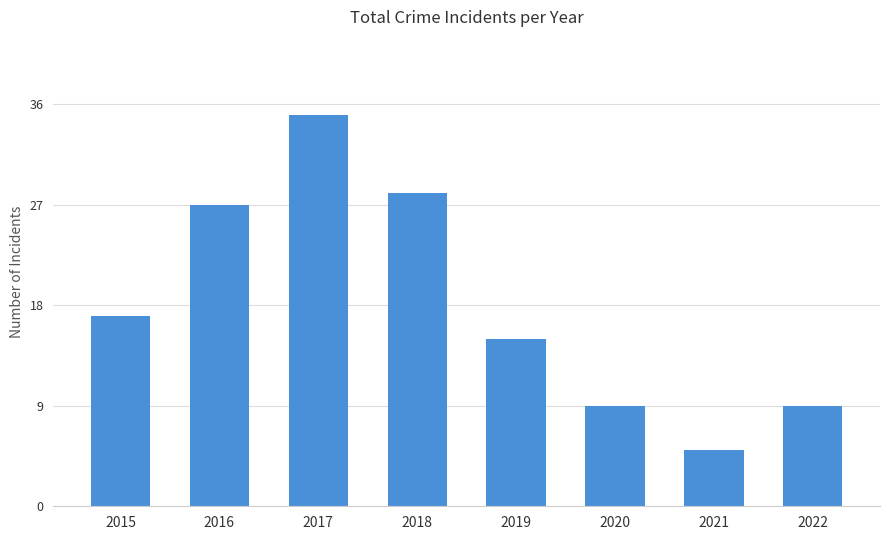

Reading right to left, list all the values displayed in this chart.

2022=9	2021=5	2020=9	2019=15	2018=28	2017=35	2016=27	2015=17